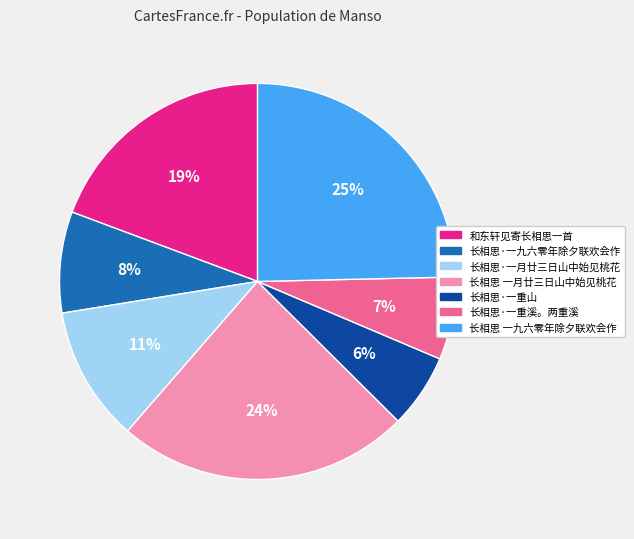

Does 长相思·一月廿三日山中始见桃花 represent more than half of the total?

No